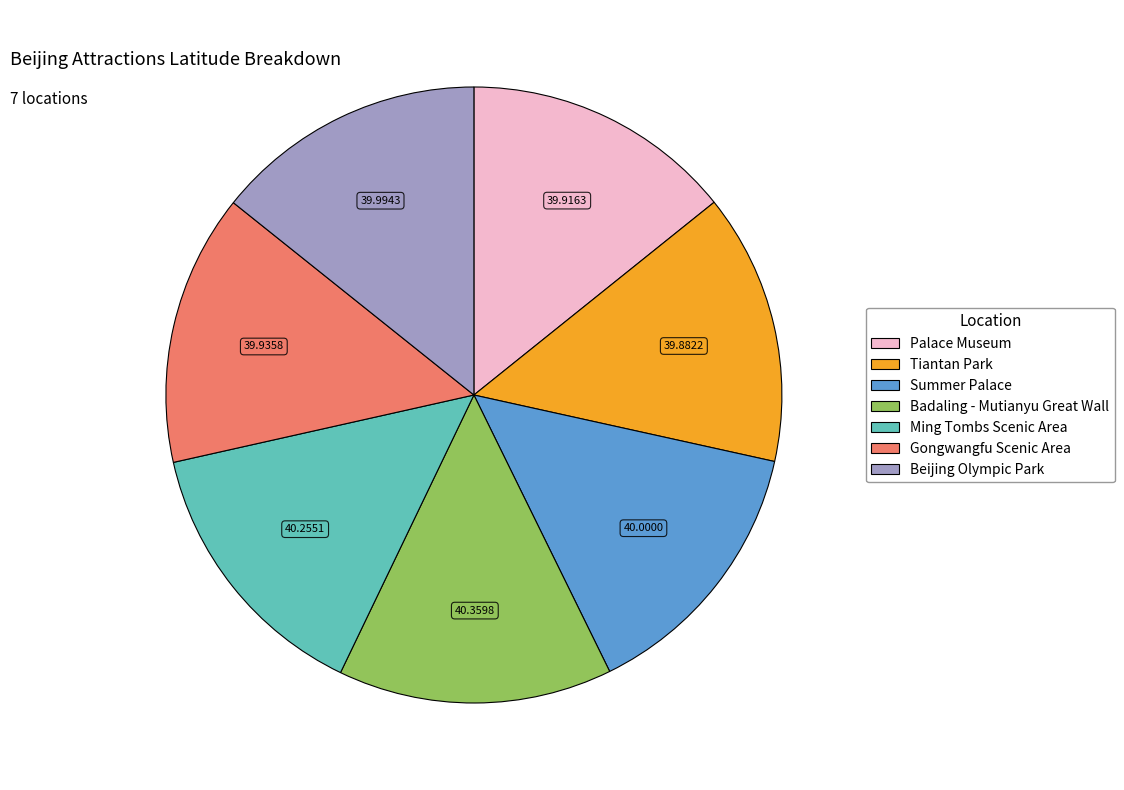

What is the ratio of the value at Palace Museum to the value at Summer Palace?

1.0